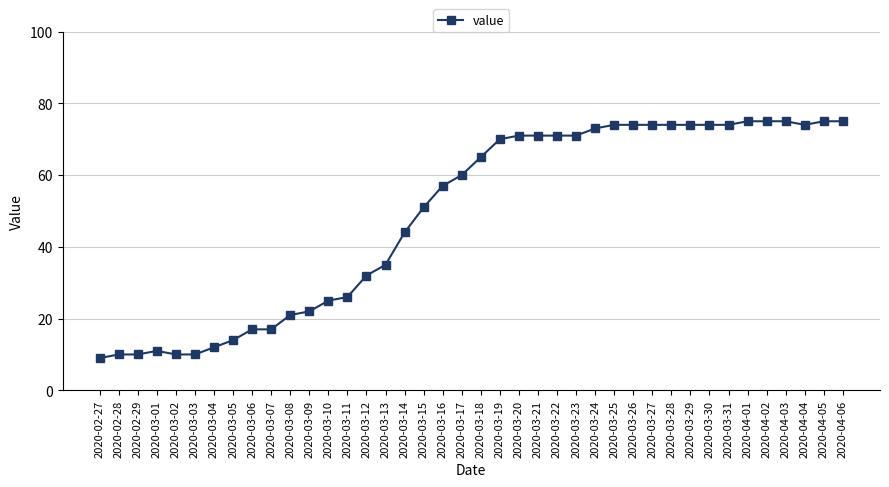

What is the change in value from 2020-03-08 to 2020-03-21?

+50